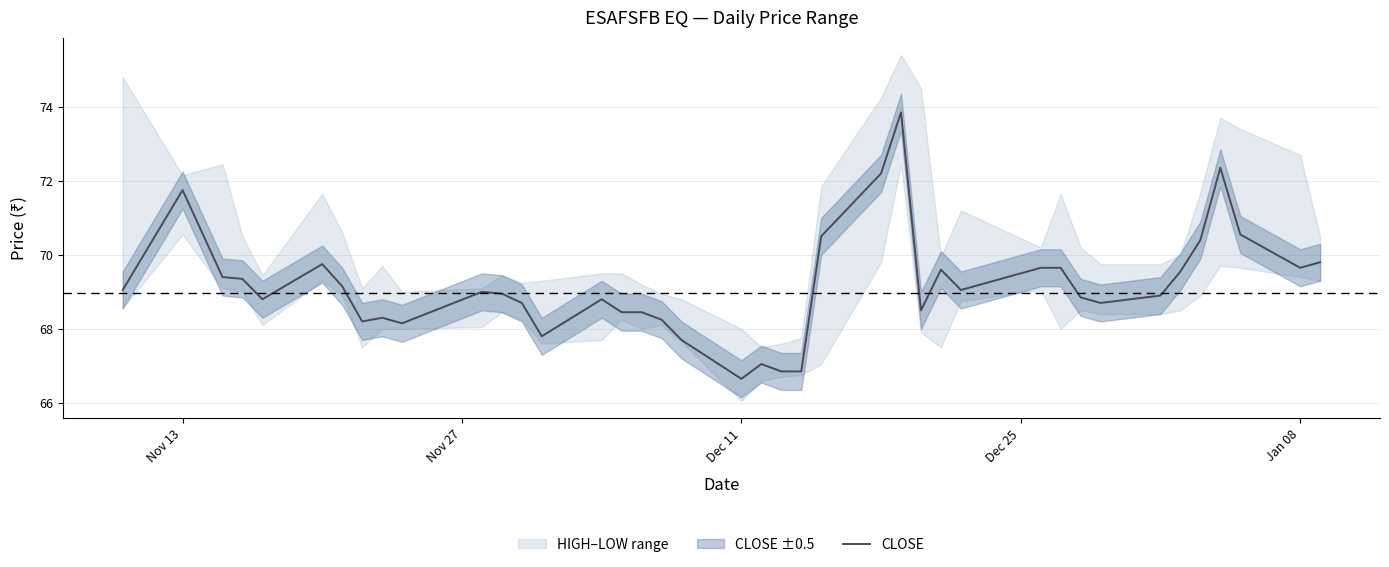

What is the minimum value for CLOSE?

66.7